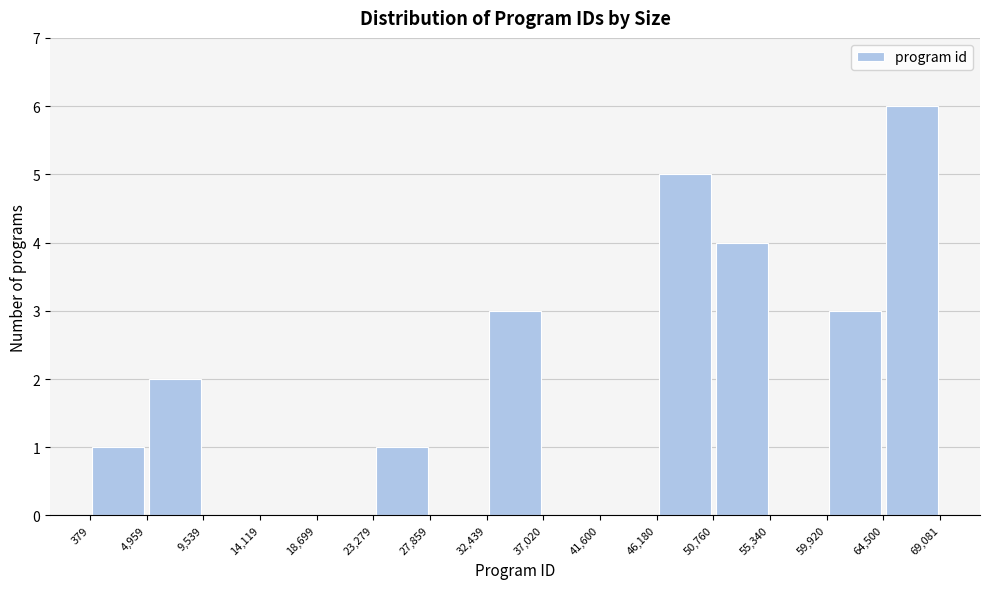

Reading left to right, list every bar in this chart as the range it spans on the x-axis followed by its height. The values are not printed on the chart, so give them approximately, as read against the axis.

379 to 4,959: 1
4,959 to 9,539: 2
9,539 to 14,119: 0
14,119 to 18,699: 0
18,699 to 23,279: 0
23,279 to 27,859: 1
27,859 to 32,439: 0
32,439 to 37,020: 3
37,020 to 41,600: 0
41,600 to 46,180: 0
46,180 to 50,760: 5
50,760 to 55,340: 4
55,340 to 59,920: 0
59,920 to 64,500: 3
64,500 to 69,081: 6